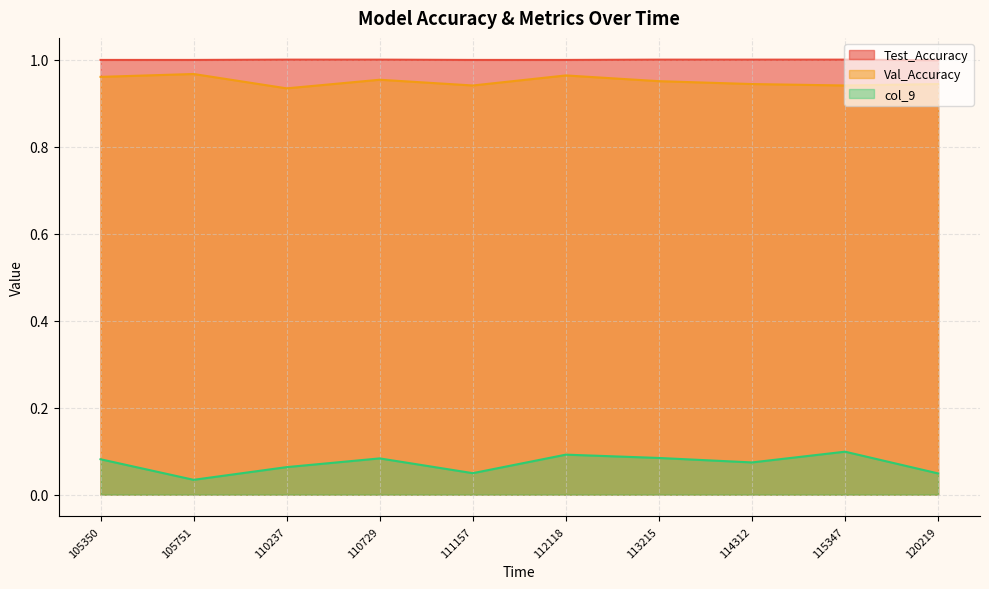

What are all the series names shown in the legend?

Test_Accuracy, Val_Accuracy, col_9